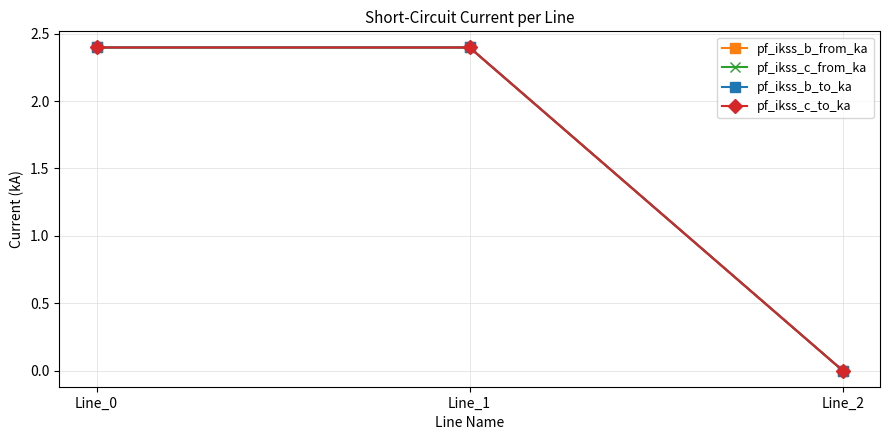

What is the sum of the pf_ikss_b_to_ka values at Line_0 and Line_2?

2.4